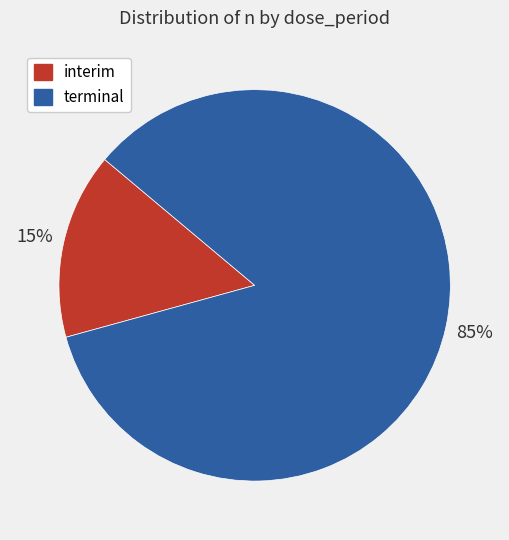

Is there any slice that represents more than half of the pie?

Yes